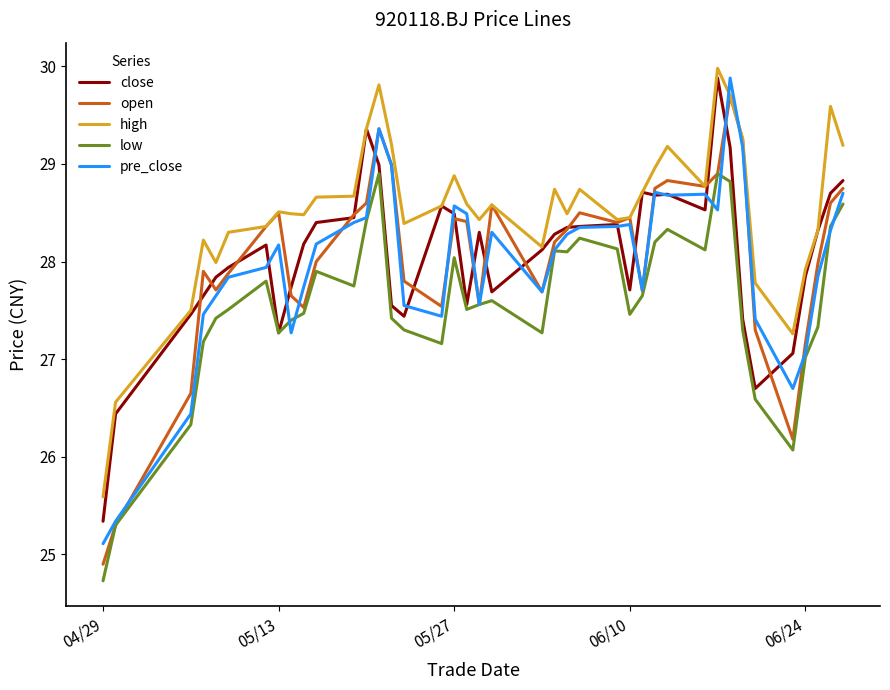

Which series has the largest total across all categories?

high